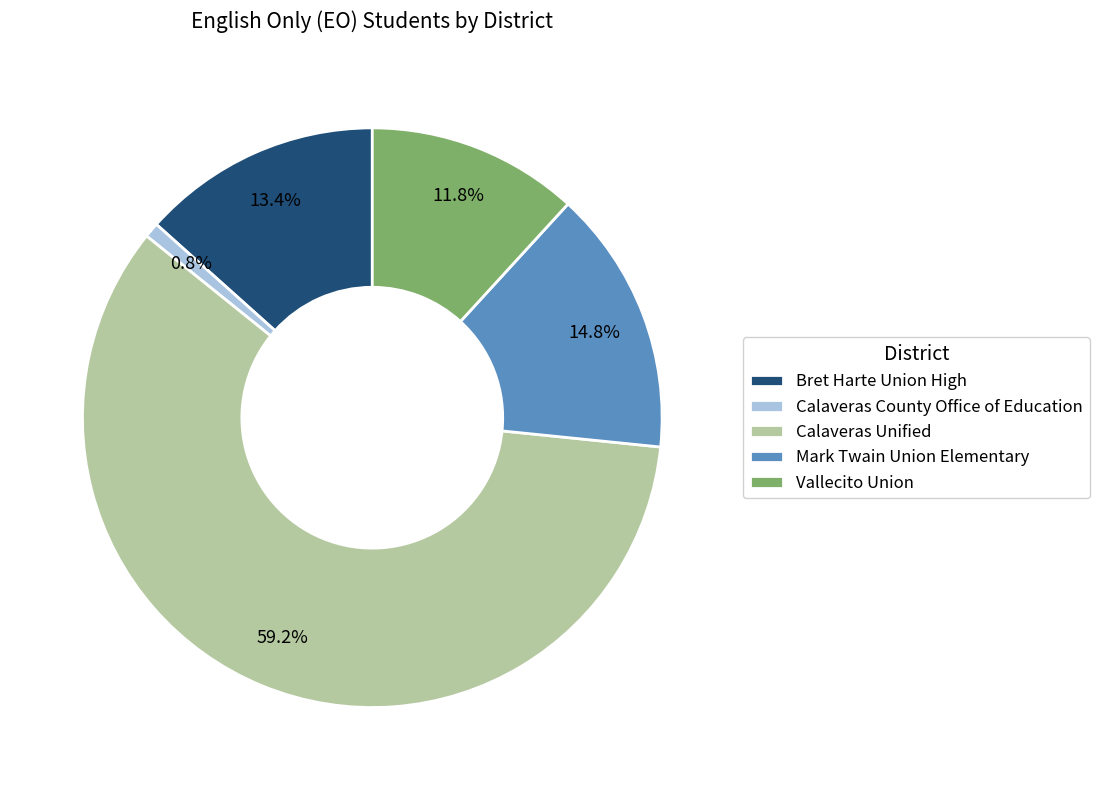

Is the sum of Vallecito Union and Calaveras Unified greater than half?

Yes